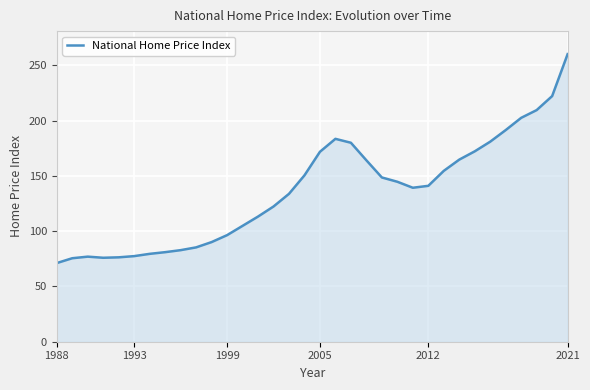

What is the difference between the maximum and minimum values?

189.0